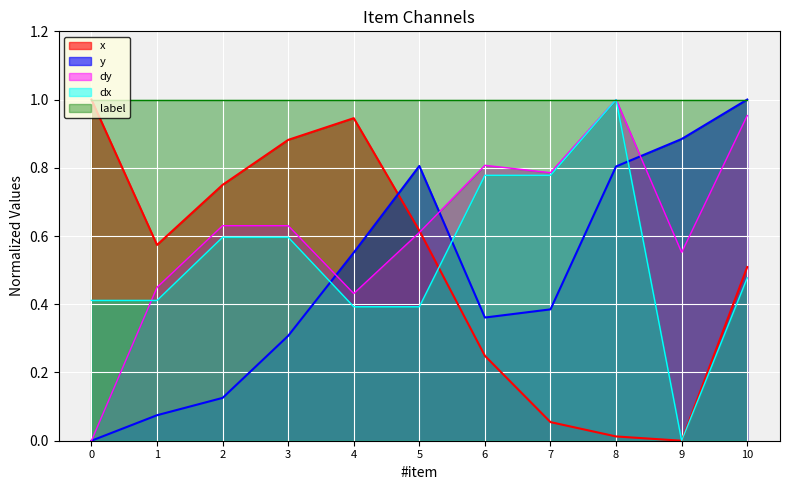

At how many categories does at least one series exceed 0?

11